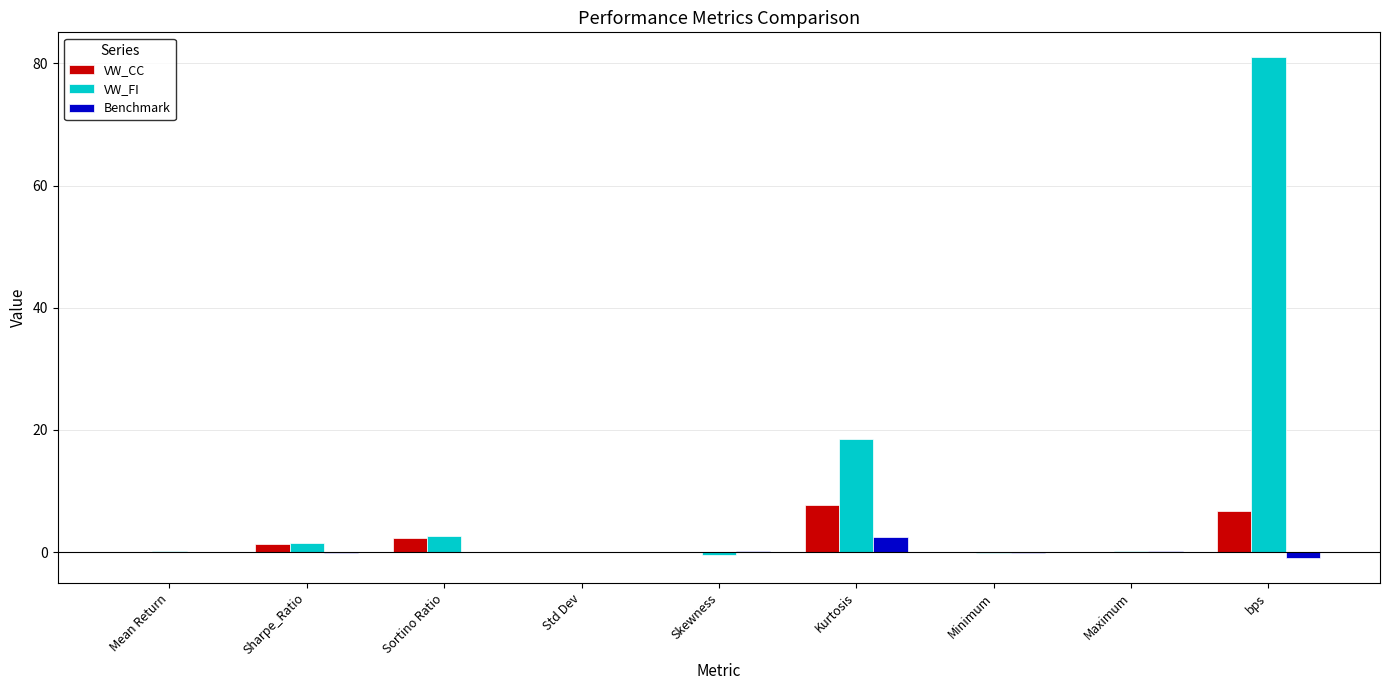

Count the number of categories in the chart.

9